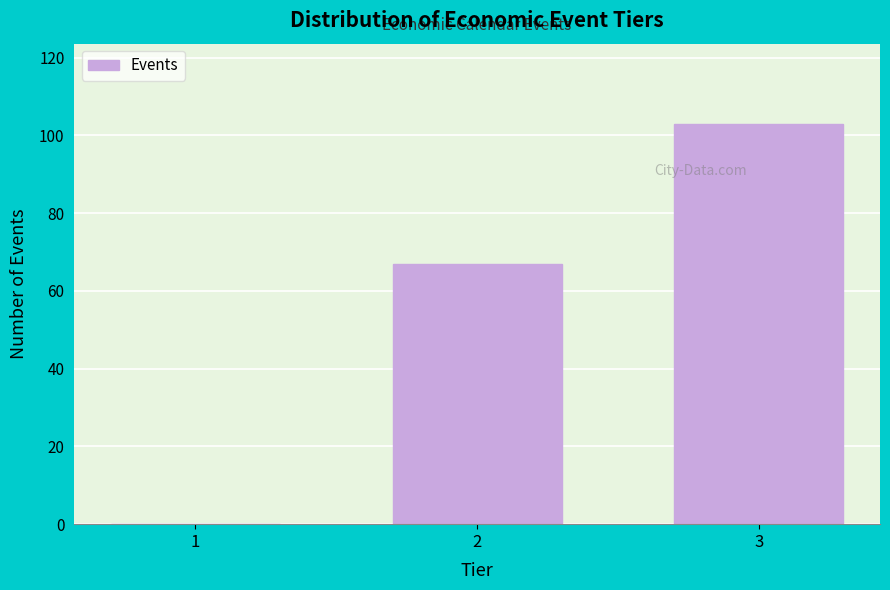

Reading right to left, extract all data points from this chart.

3=103	2=67	1=0